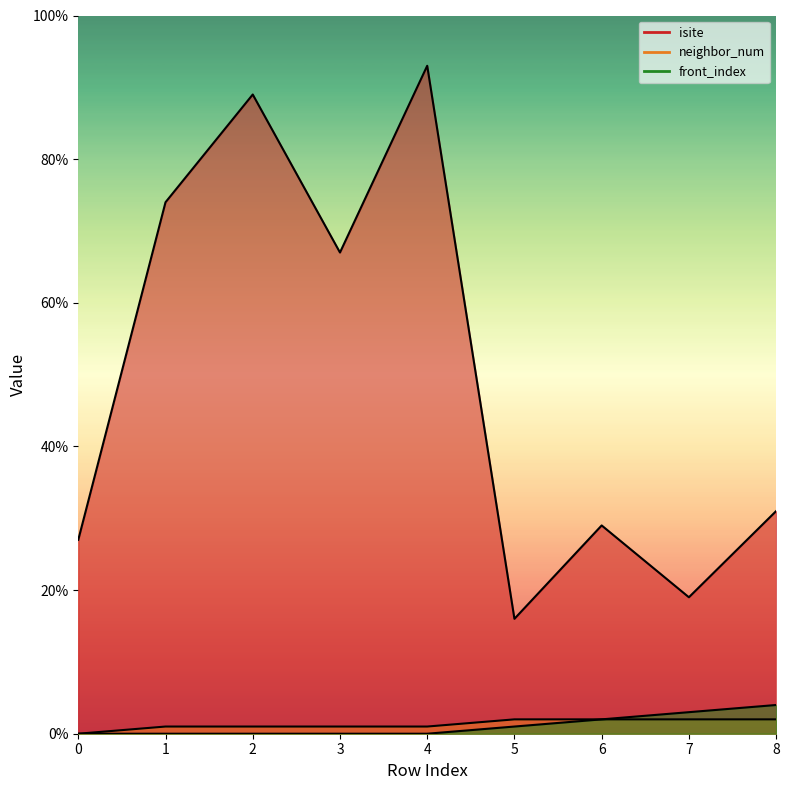

What is the maximum value for front_index?

4